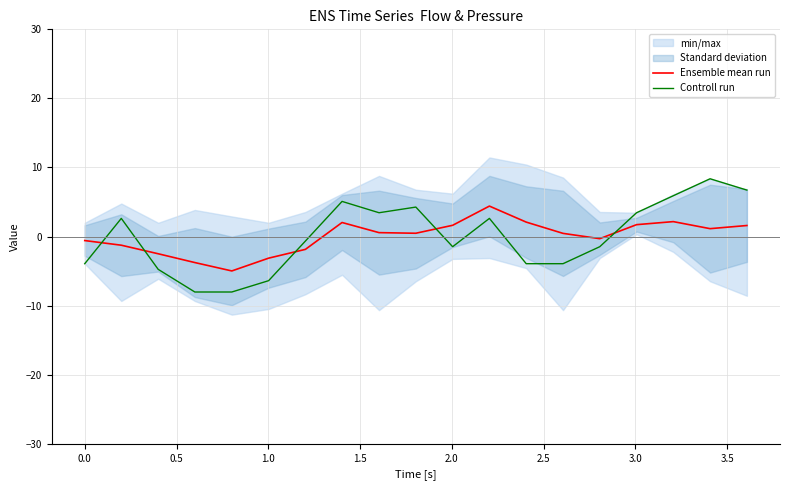

What is the highest value of the Controll run series?

8.4